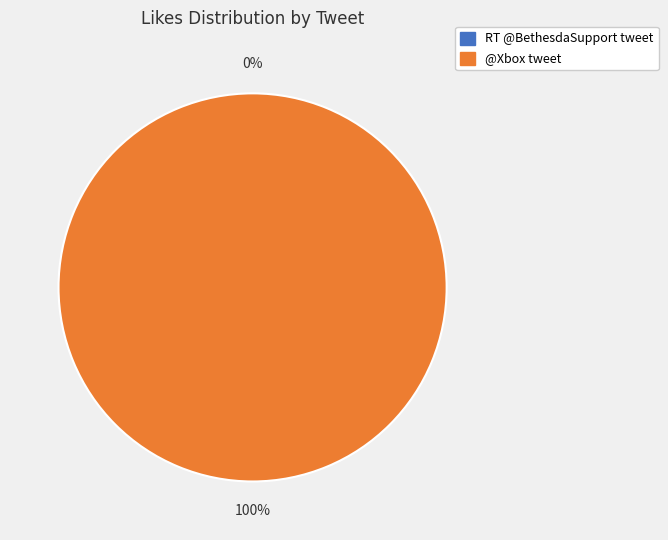

How many segments does this pie chart have?

2